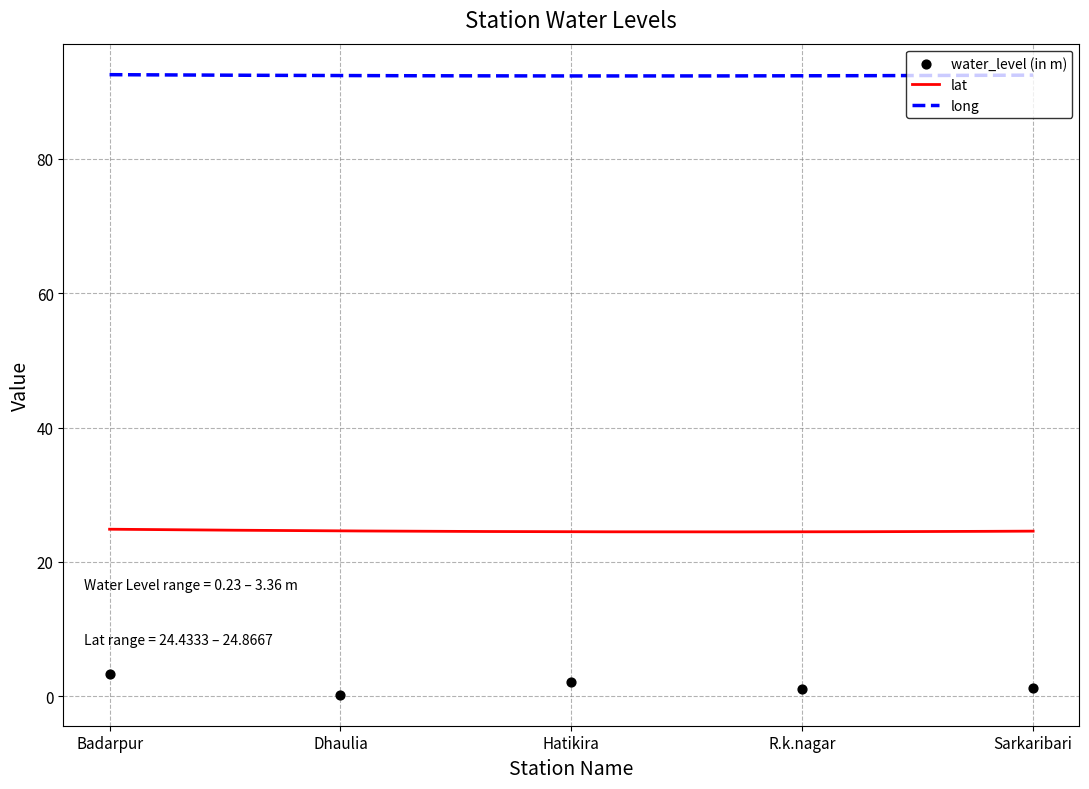

Which series contains the lowest Y value?

water_level (in m)